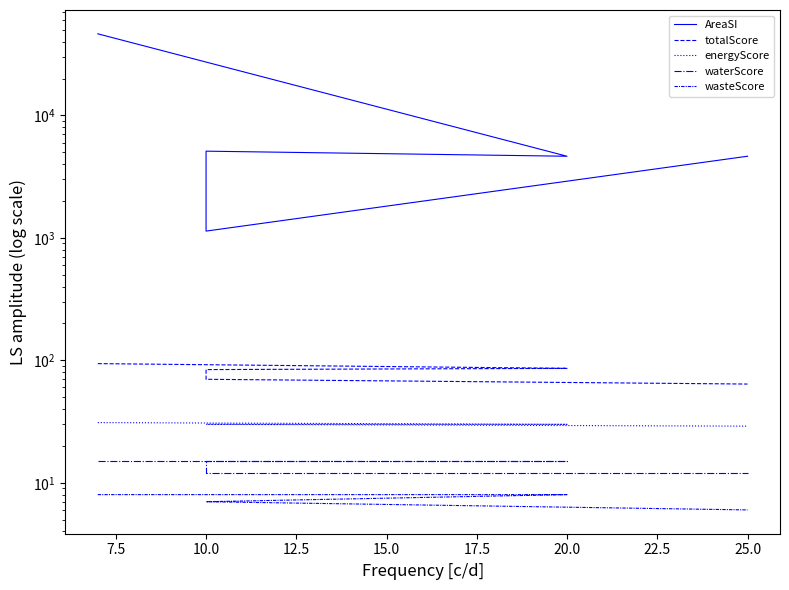

What is the difference between the energyScore values at 20.0 and 25.0?

1.0